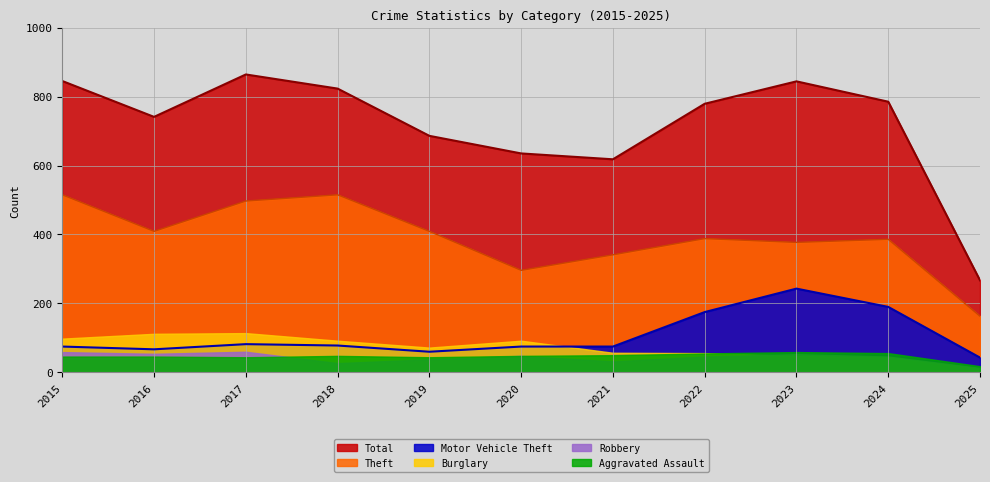

Which category has the lowest value in the Motor Vehicle Theft series?

2025